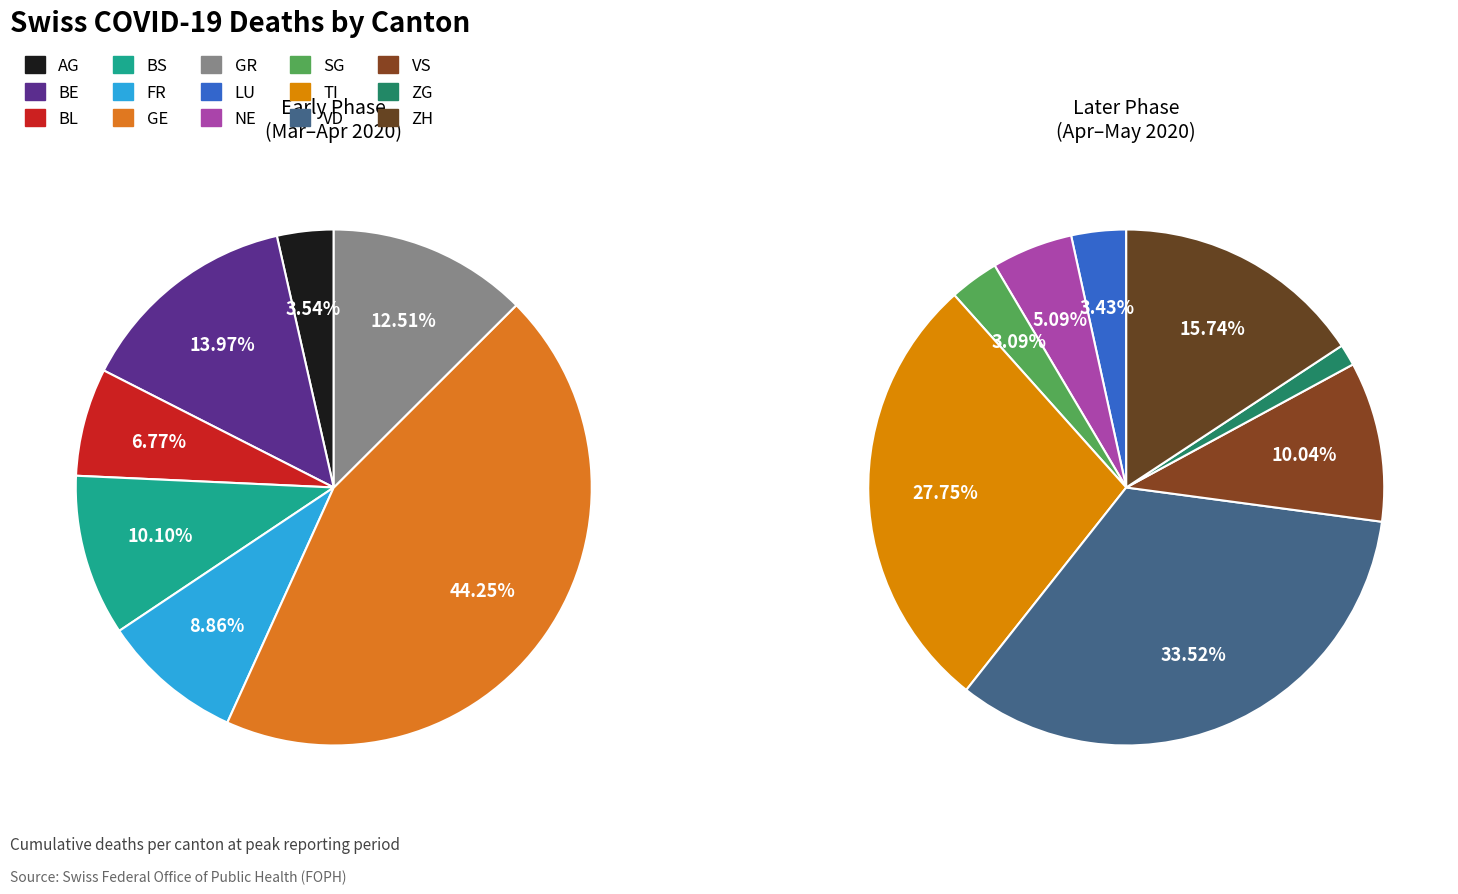

What is the largest slice in the pie chart?

VD